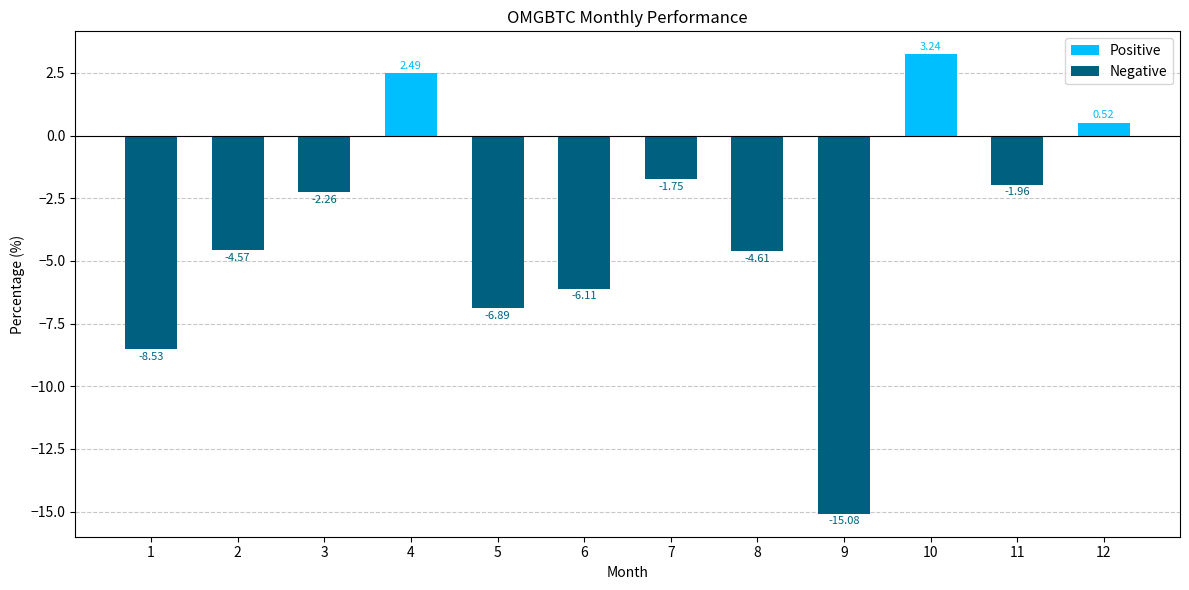

How many data points does each series have?

12